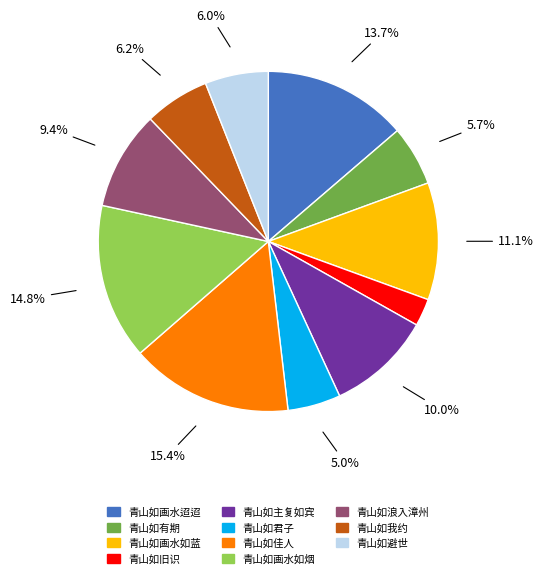

Is there any slice that represents more than half of the pie?

No